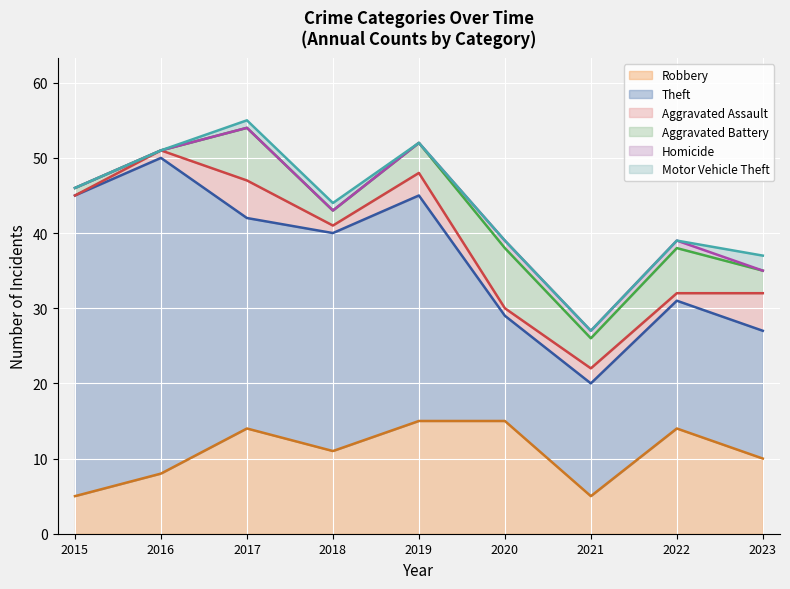

Is it true that Aggravated Battery equals 6 at 2022?

True